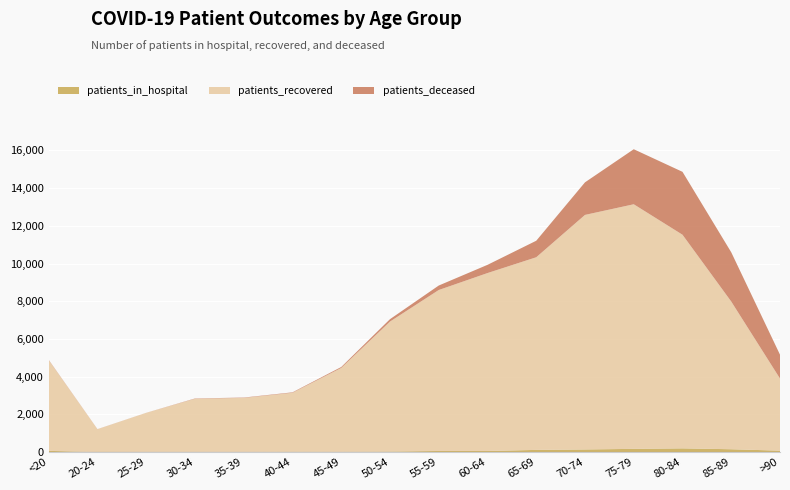

Reading left to right, list all the values displayed in this chart.

patients_in_hospital: <20=65	20-24=4	25-29=13	30-34=15	35-39=16	40-44=21	45-49=19	50-54=29	55-59=60	60-64=60	65-69=117	70-74=141	75-79=172	80-84=199	85-89=152	>90=77
patients_recovered: <20=4808	20-24=1211	25-29=2069	30-34=2813	35-39=2859	40-44=3125	45-49=4445	50-54=6893	55-59=8536	60-64=9435	65-69=10216	70-74=12438	75-79=12972	80-84=11329	85-89=7832	>90=3824
patients_deceased: <20=18	20-24=4	25-29=3	30-34=17	35-39=18	40-44=24	45-49=49	50-54=128	55-59=238	60-64=436	65-69=876	70-74=1728	75-79=2918	80-84=3336	85-89=2612	>90=1265